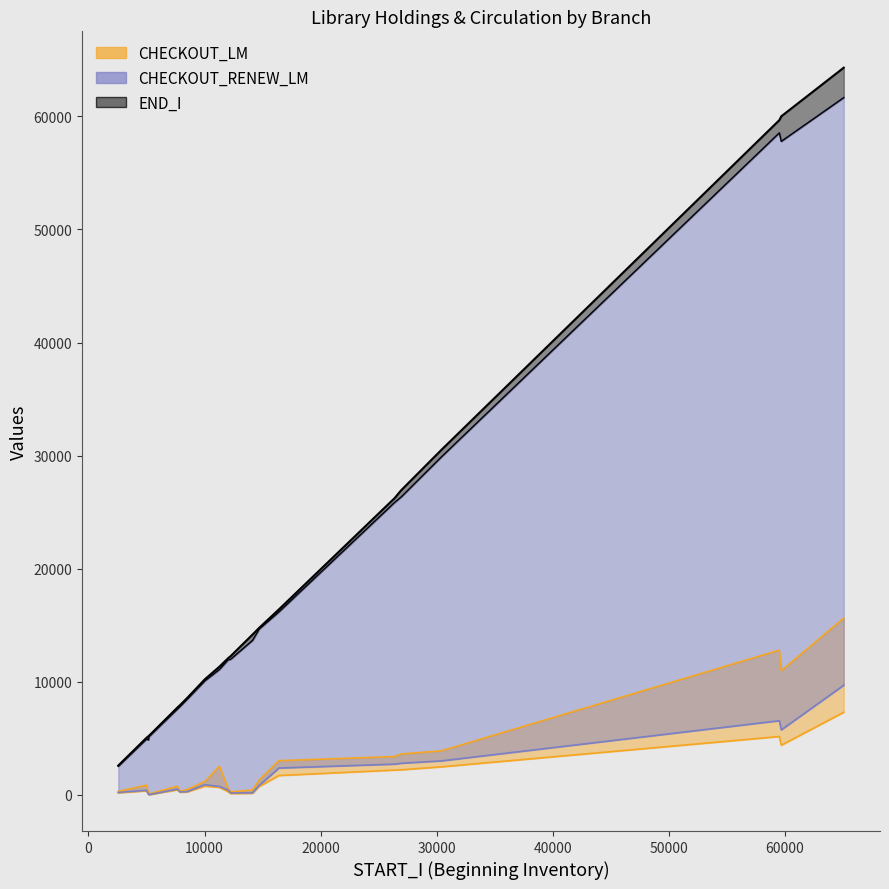

Reading left to right, extract all data points from this chart.

START_I: 59510	26379	65053	12255	59675	14707	10034	7889	5221	2573	4998	11279	7665	8489	16406	12011	30401	5169	26936	14138
END_I: 59674	26247	64311	12271	60011	14766	10221	7930	5222	2585	5036	11328	7718	8546	16398	12060	30507	5180	26934	14177
TOTAL_HOLDINGS: 58550	25865	61664	11994	57796	14664	10085	7813	5150	2531	4929	11082	7591	8440	16180	11918	29887	4852	26343	13661
CHECKOUT_RENEW_LM: 6549	2709	9689	159	5739	821	891	248	10	206	393	731	496	273	2363	428	2996	64	2785	170
CHECKOUT_LM: 5150	2184	7298	104	4381	725	760	225	8	170	349	654	437	248	1701	275	2470	40	2207	131
RETURN_LM: 12792	3382	15631	260	10976	1308	1178	308	78	304	849	2520	756	460	3014	588	3887	136	3605	424